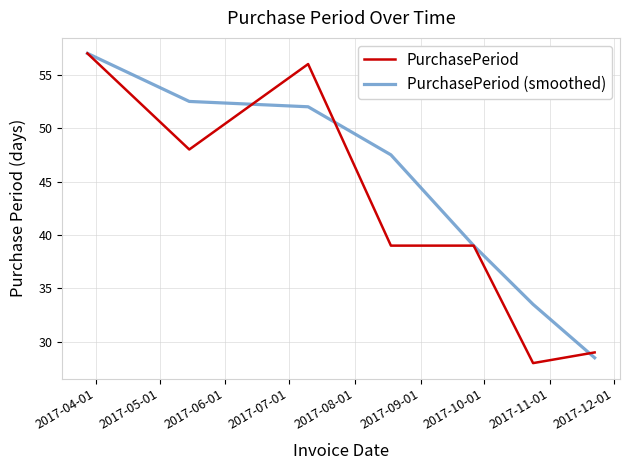

What is the minimum value for PurchasePeriod (smoothed)?

28.5